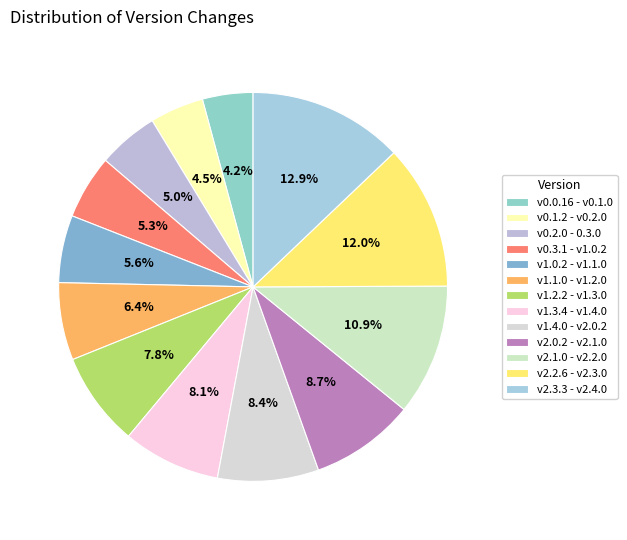

Count the number of slices in the pie.

13